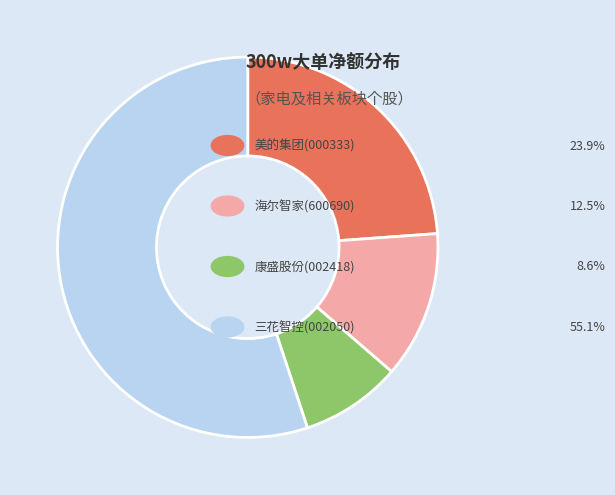

Does any single category account for the majority?

Yes